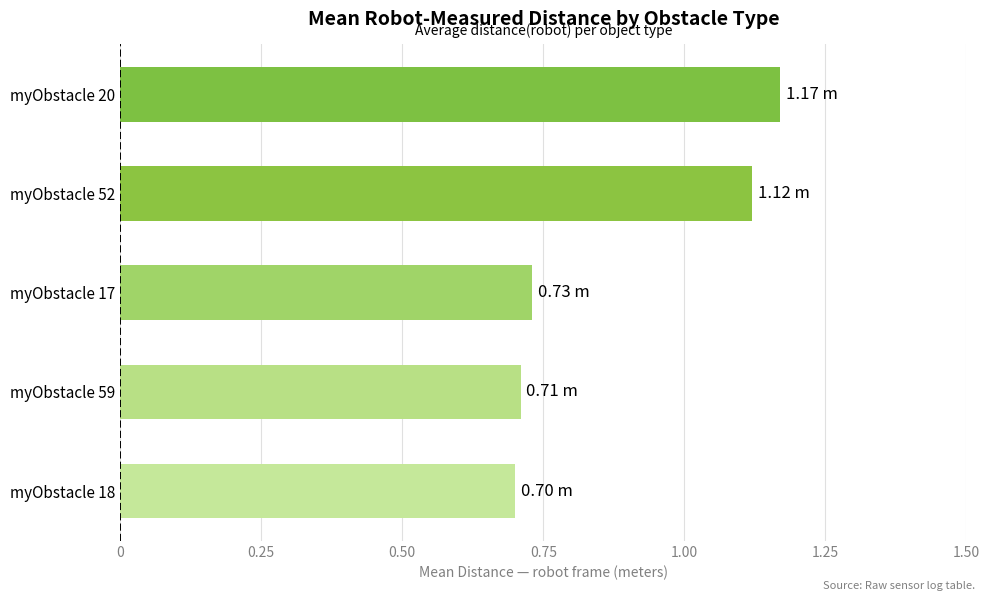

Between myObstacle 17 and myObstacle 18, which is larger?

myObstacle 17